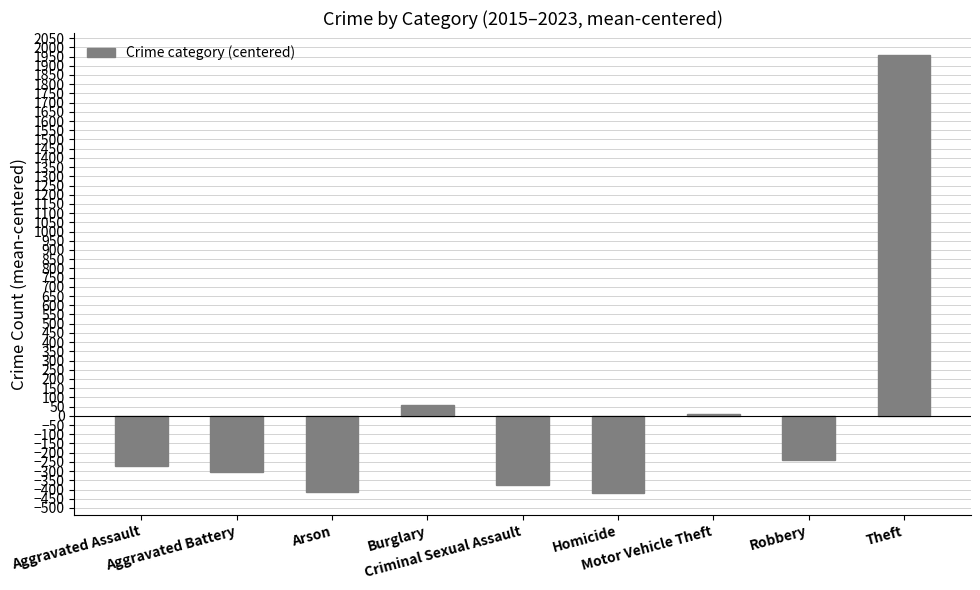

What is the sum of the values at Motor Vehicle Theft and Aggravated Battery?

-298.7